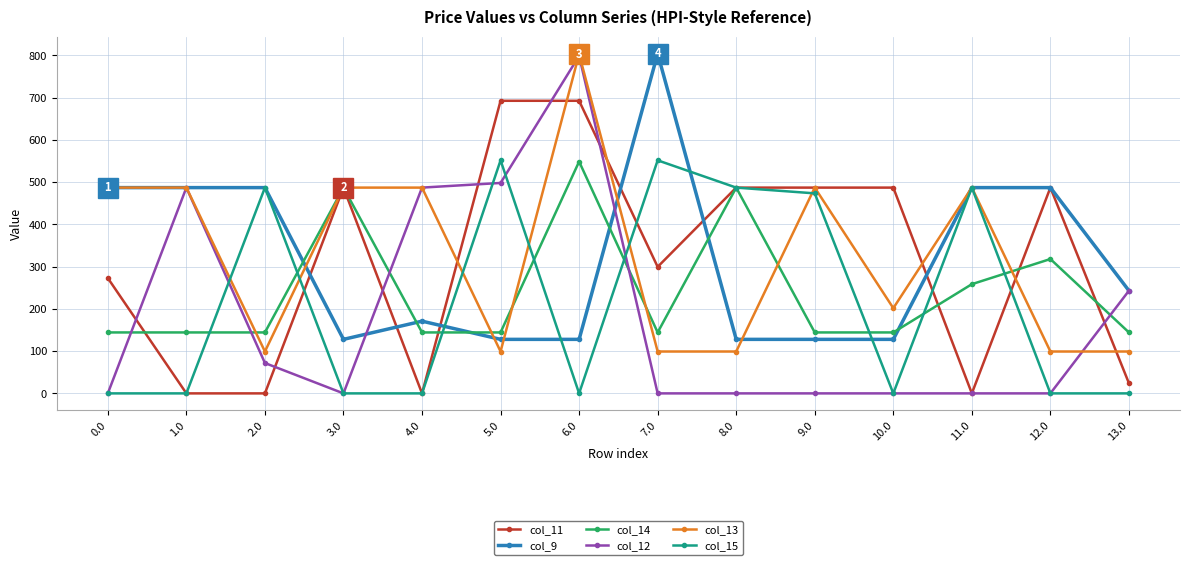

Which series has the widest spread of values?

col_12